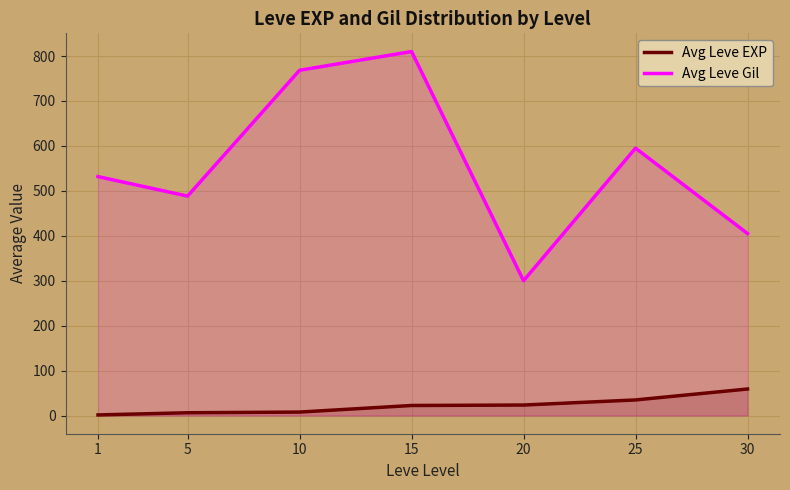

How many values in the Avg Leve Gil series are below 531?

3